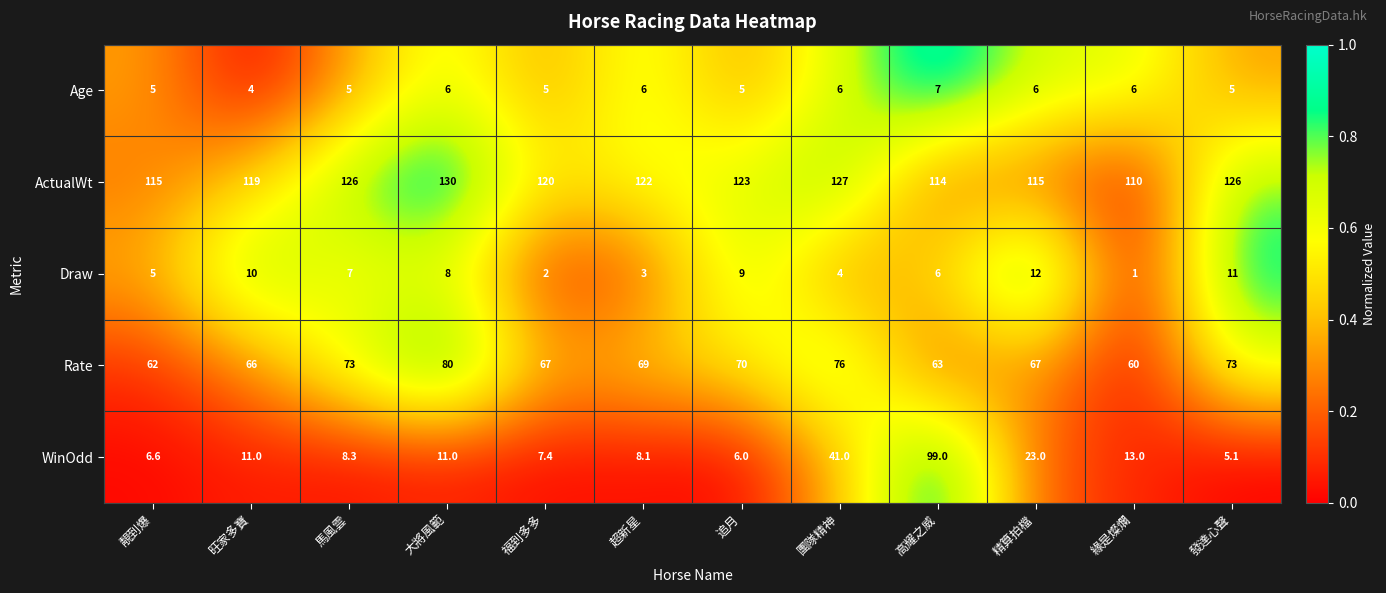

At which category is the sum across all series the highest?

高耀之威